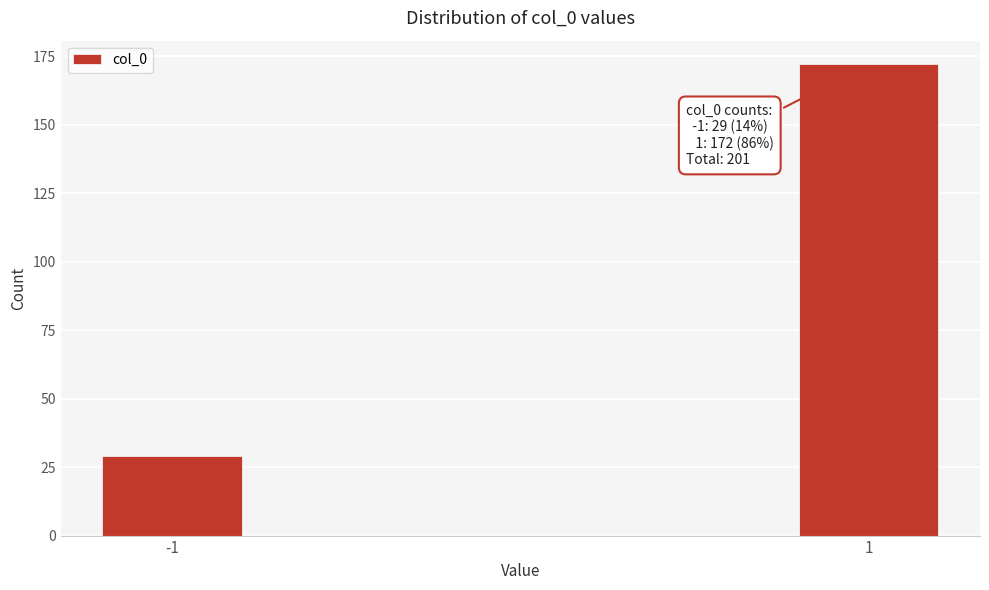

Reading right to left, extract all data points from this chart.

1=172	-1=29